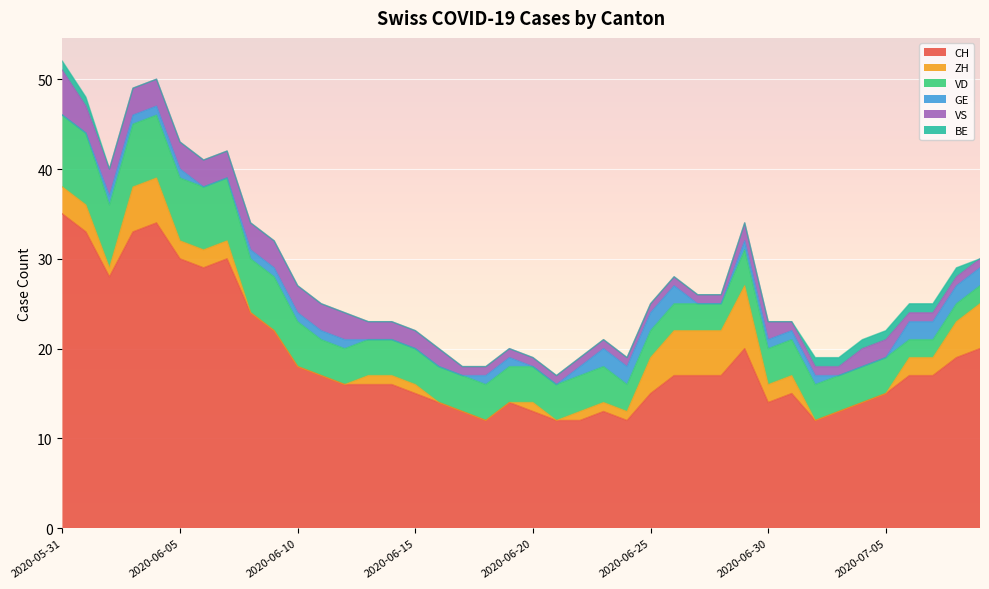

Which series has the largest total across all categories?

CH